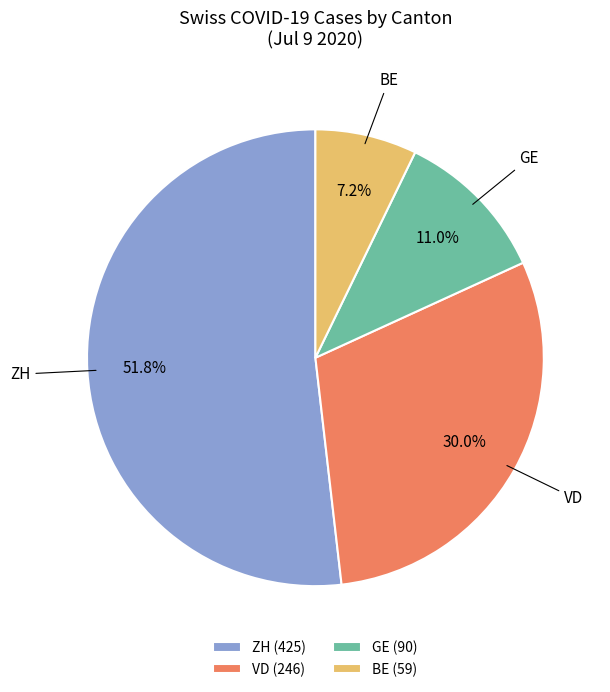

What is the majority slice?

ZH (425)